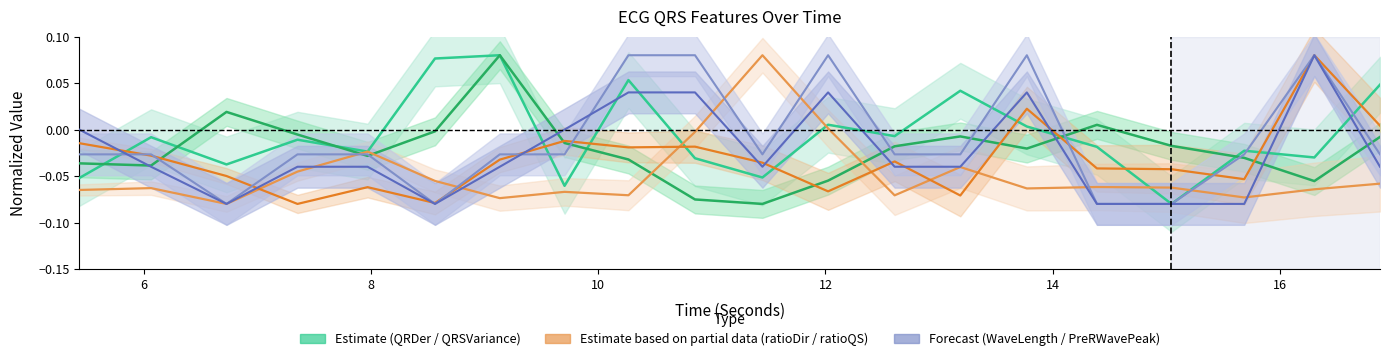

The QRDer_ECG series shows -0.0 at 17. True or false?

False